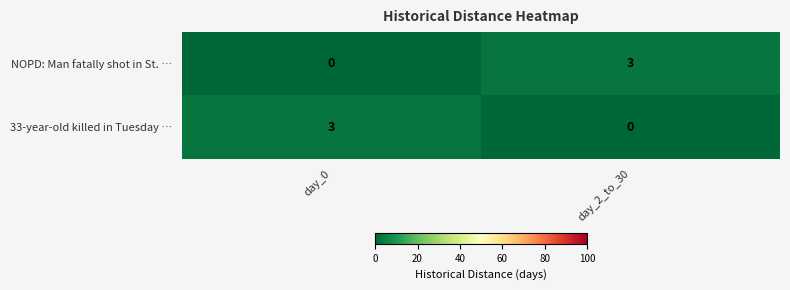

Is it true that NOPD: Man fatally shot in St. … equals 5 at day_2_to_30?

False